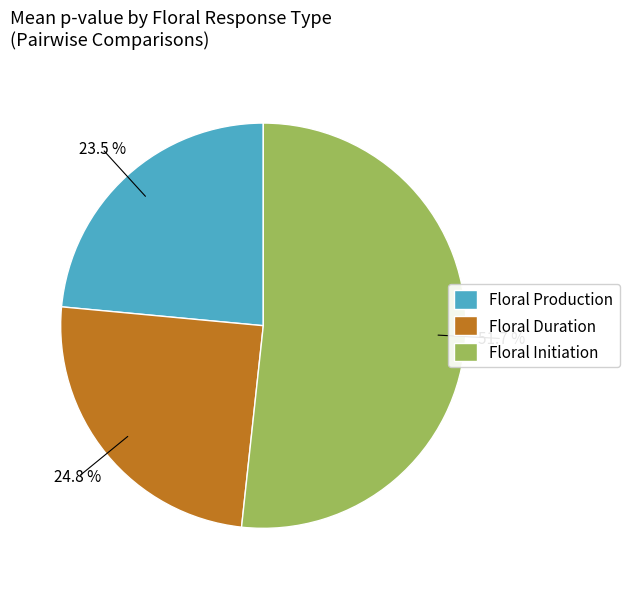

What is the largest slice in the pie chart?

Floral Initiation